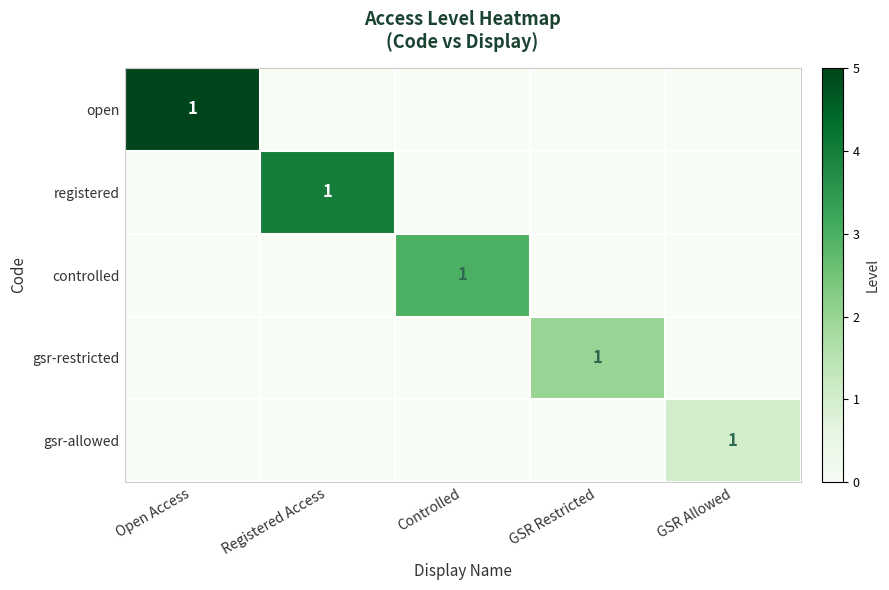

The value of gsr-allowed at GSR Allowed is 2. True or false?

False